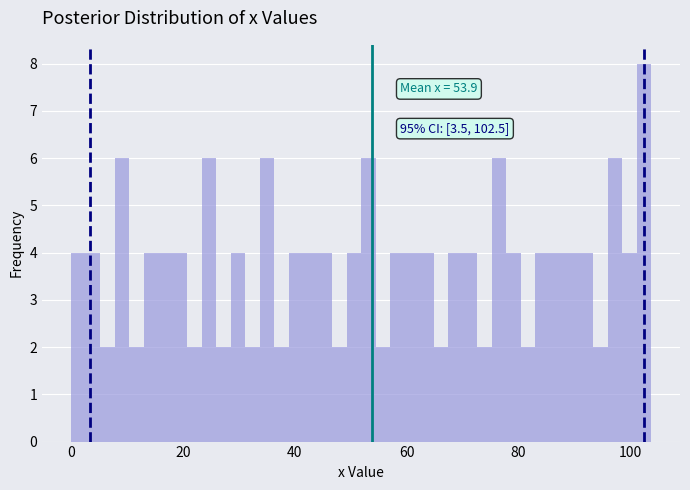

Read against the x-axis, roughly where is the centre of the tallest bar?

102